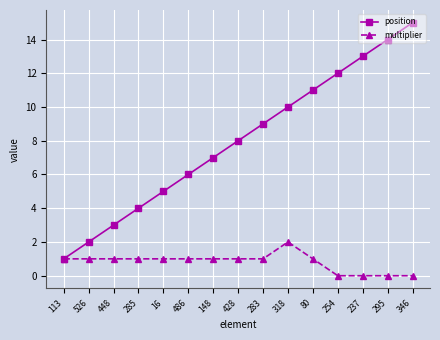

What are all the series names shown in the legend?

position, multiplier